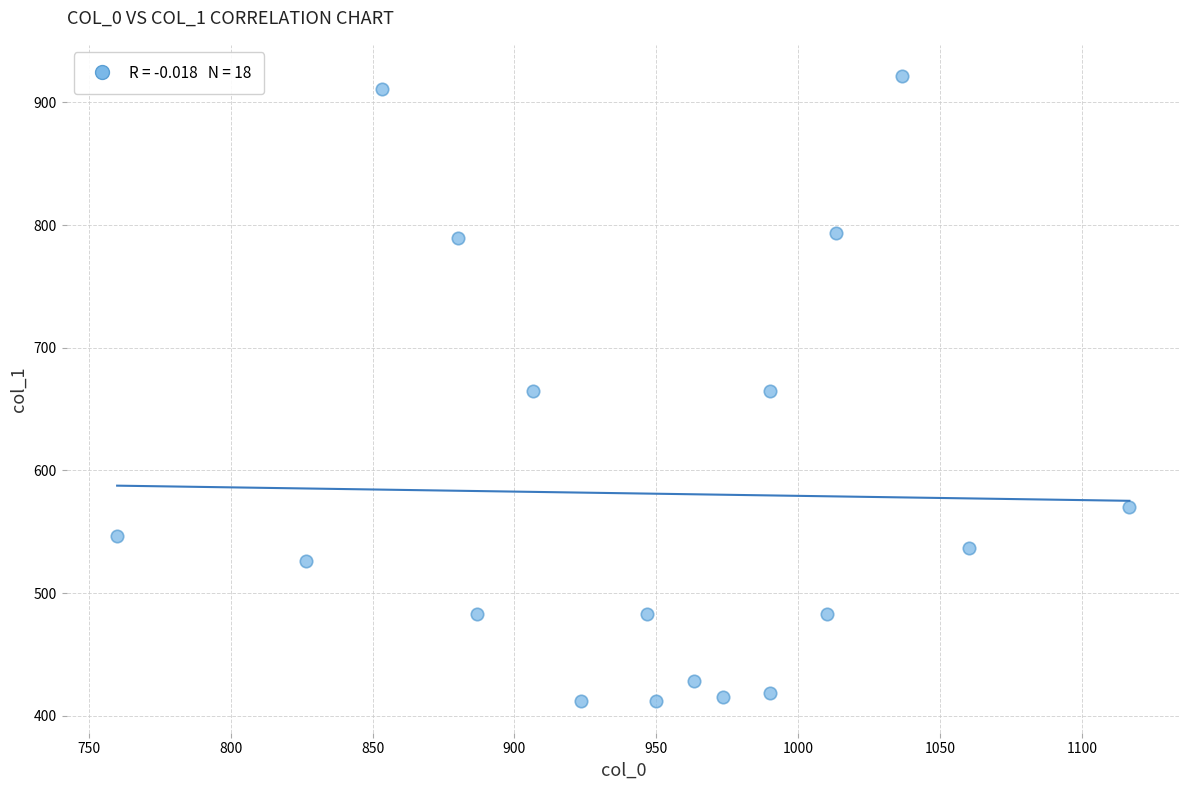

What is the range of Y values (max minus min)?

509.6